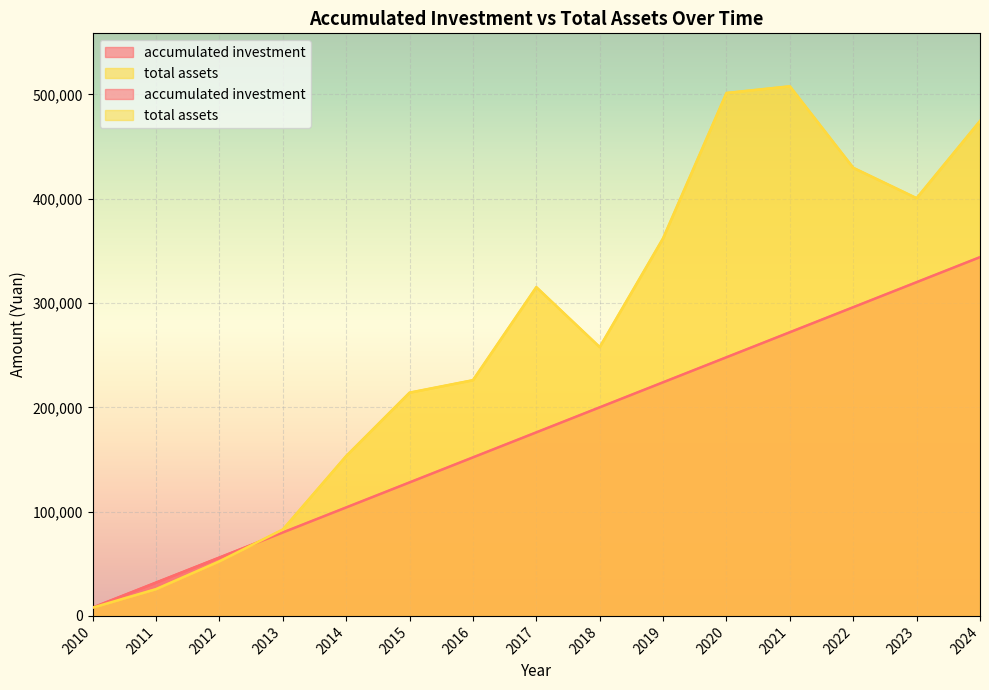

What is the maximum value for accumulated investment?

344000.0